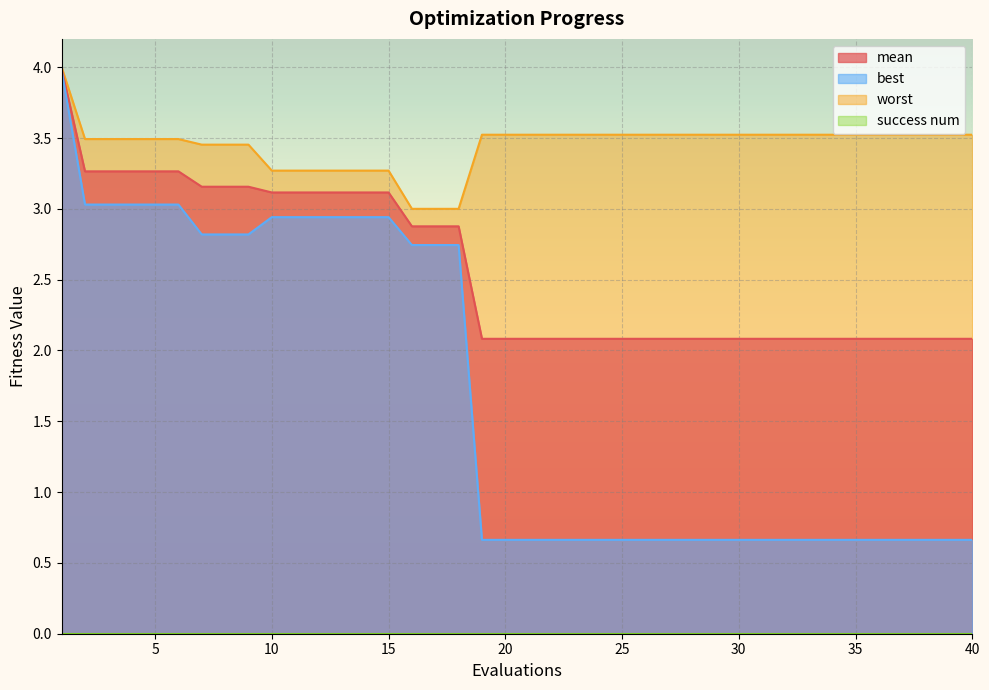

What is the greatest value displayed?

4.0